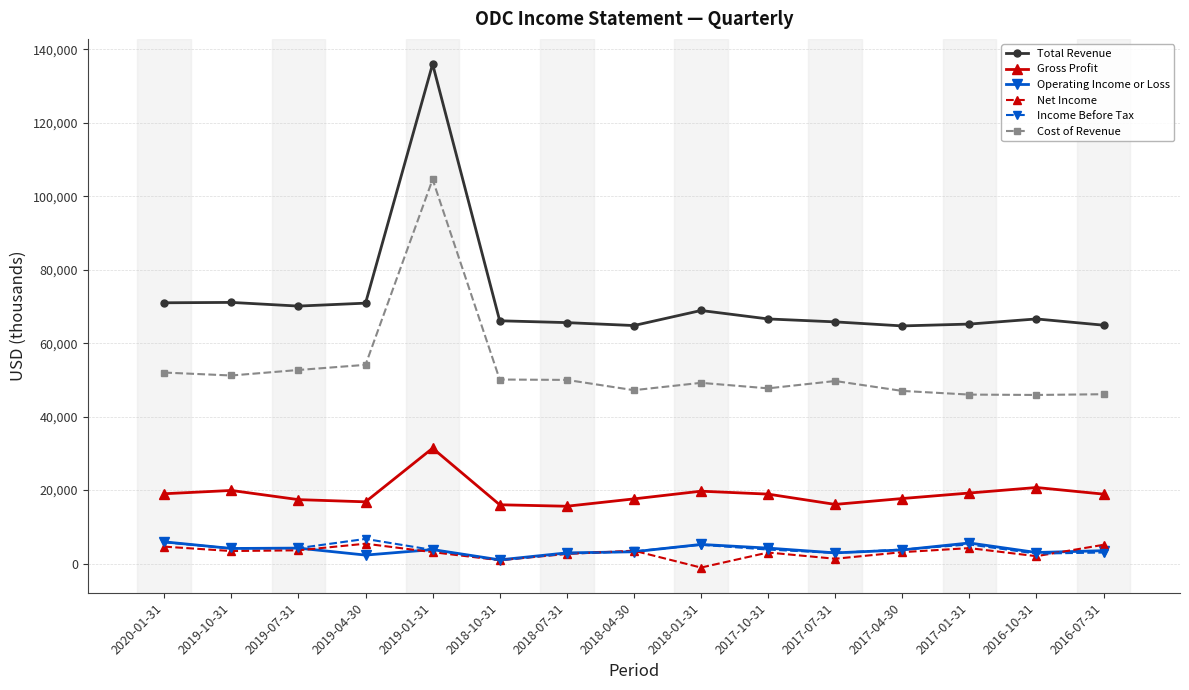

What is the label of the 7th point from the right?

2018-01-31